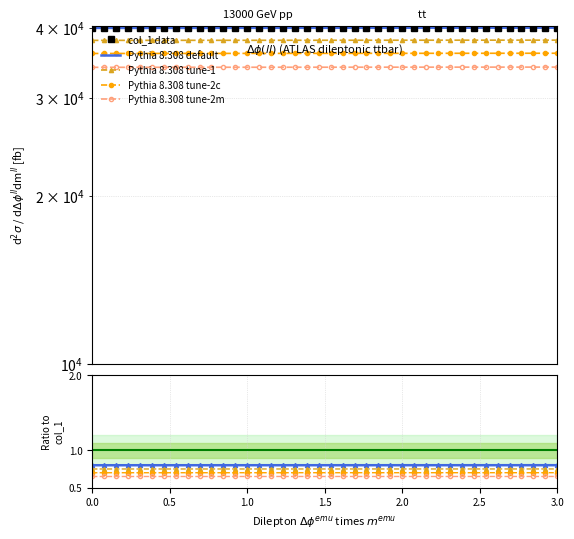

Is the value of col_1 / mean at 2.5 greater than the value of Pythia 8.308 tune-2m at 0.5?

No